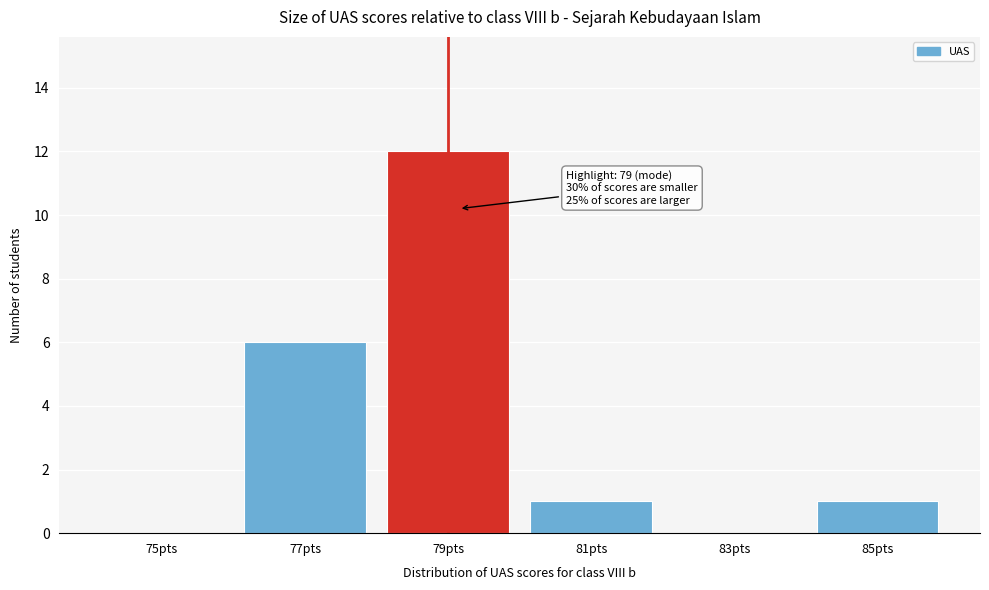

Reading left to right, transcribe all the data shown in this chart.

75pts=0	77pts=6	79pts=12	81pts=1	83pts=0	85pts=1